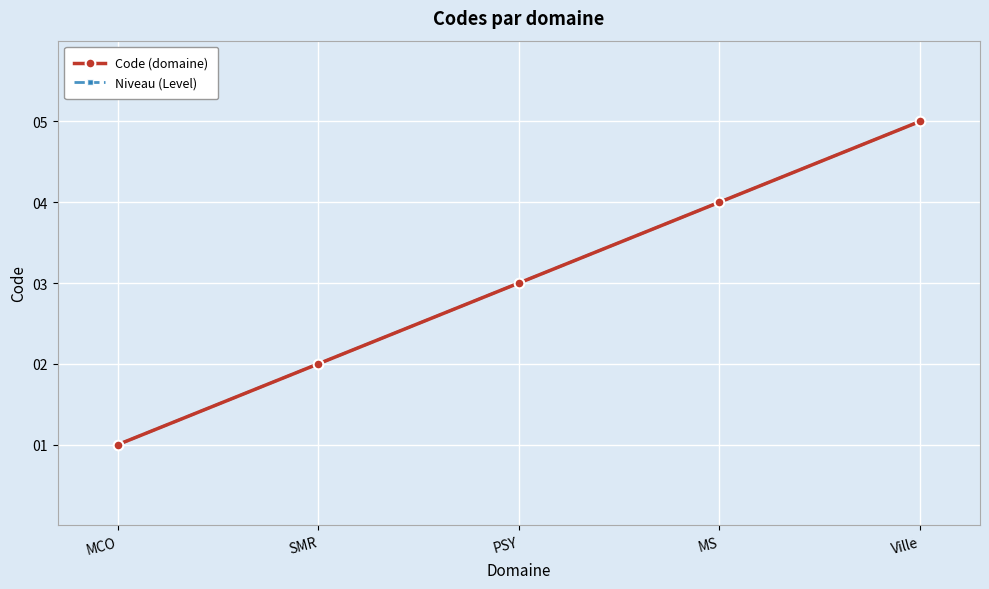

Is this an area chart (filled region under the line)?

No